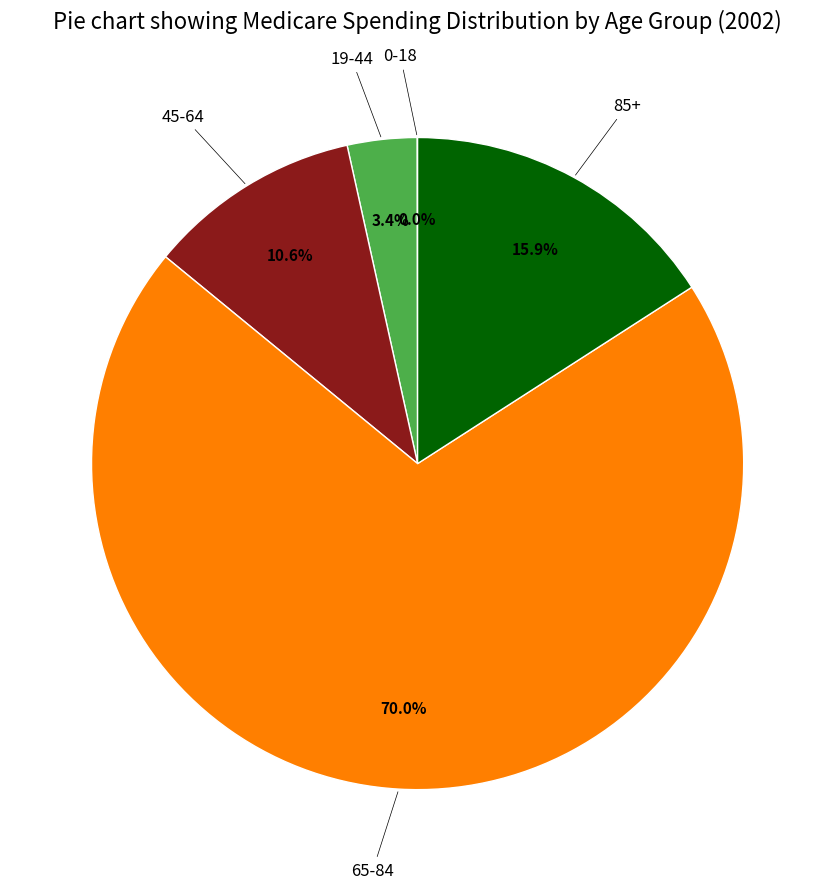

Is there any slice that represents more than half of the pie?

Yes